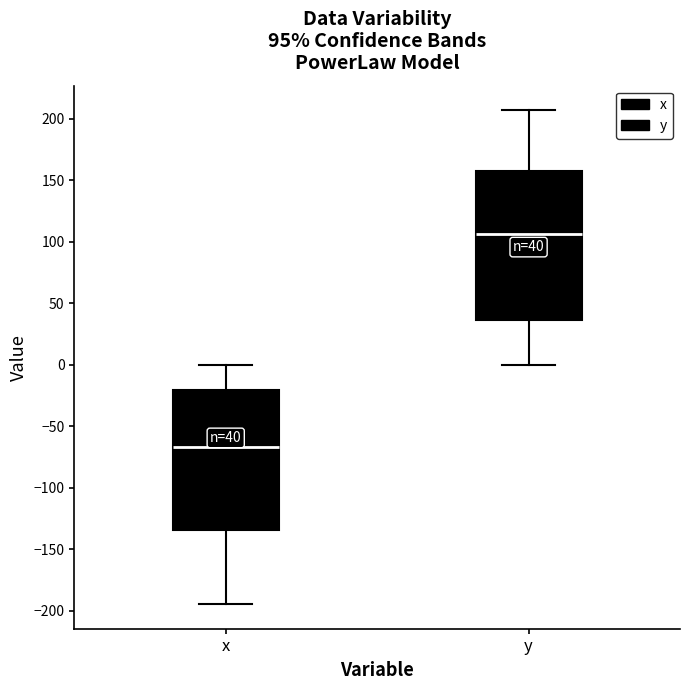

Comparing the boxes themselves (not the whiskers), which one is the tallest?

y